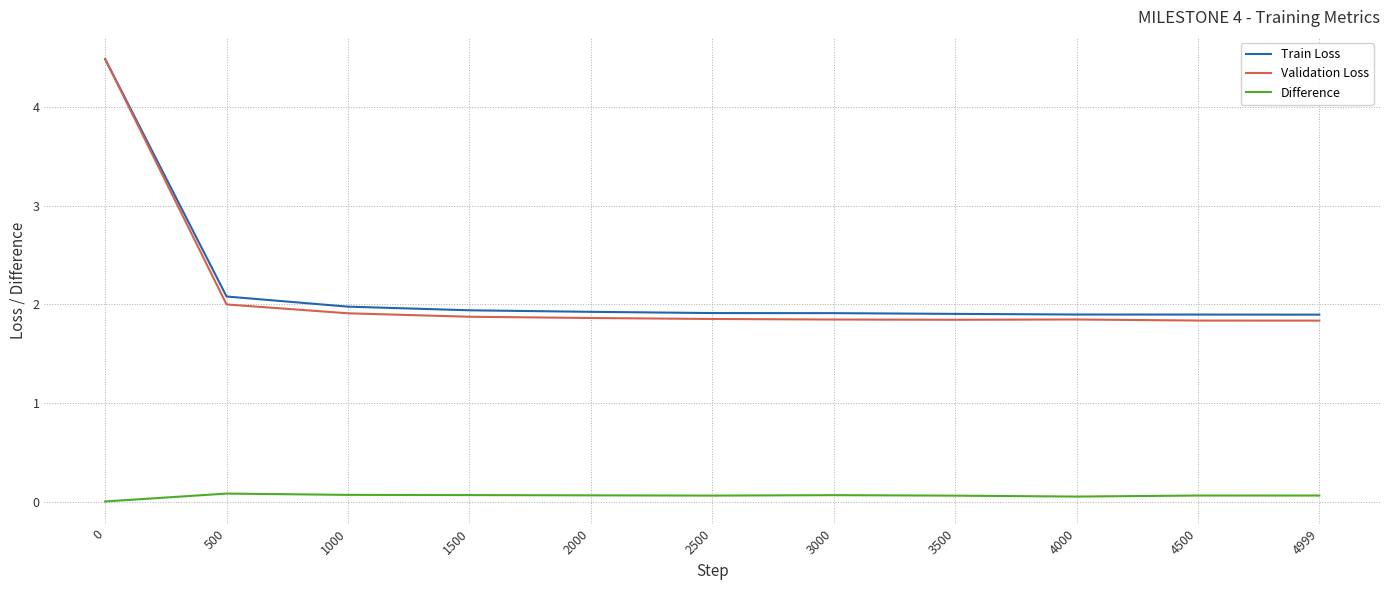

At 3000, list the series in order from largest to smallest.

Train Loss, Validation Loss, Difference